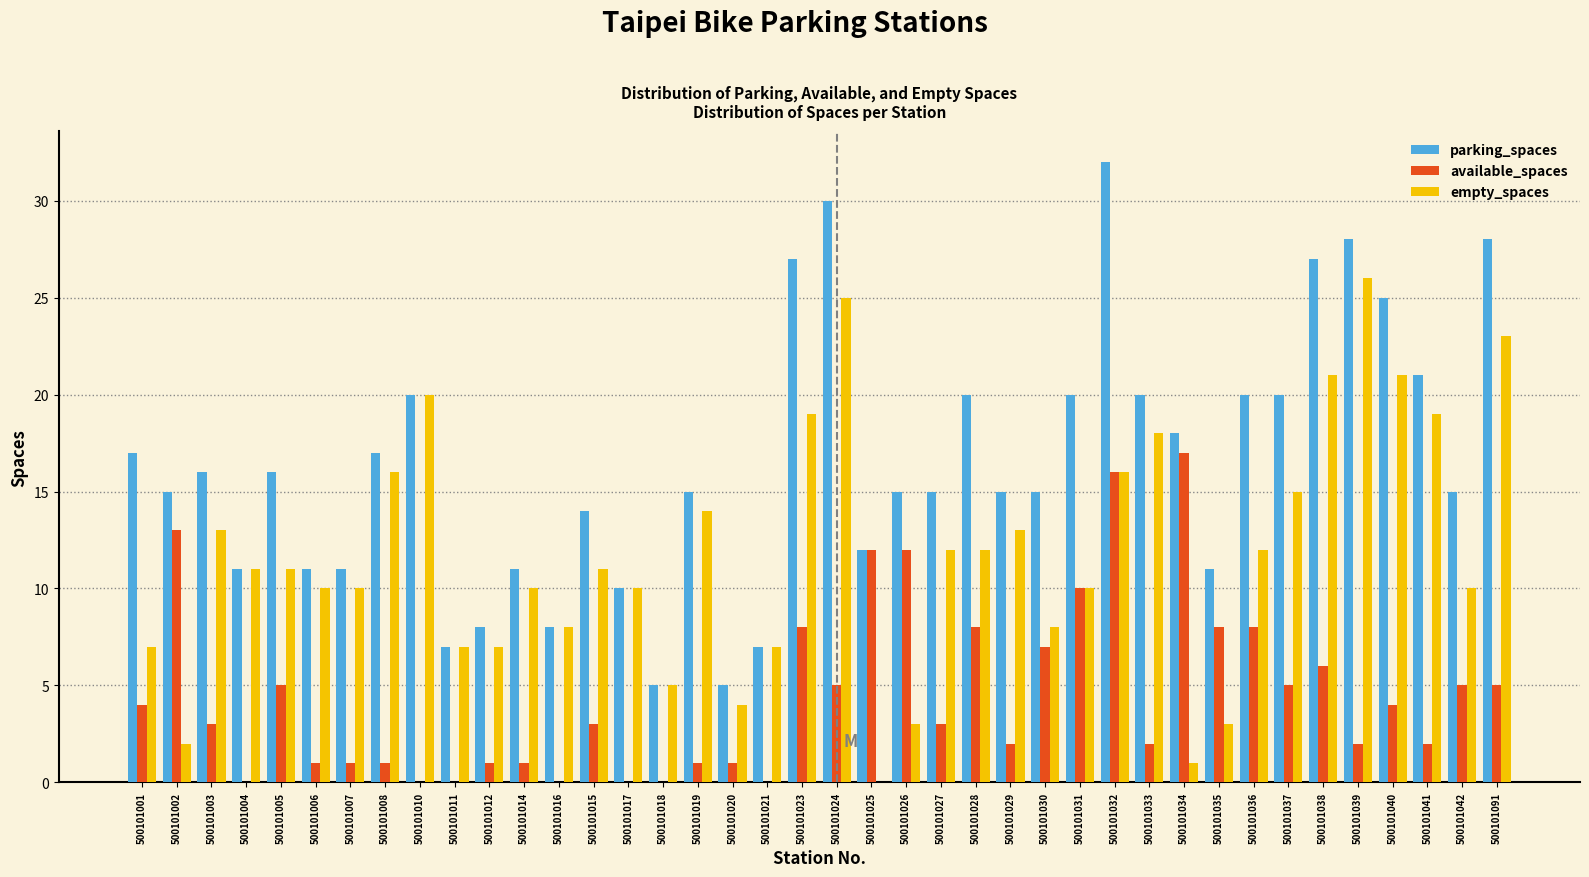

What is the highest value of the available_spaces series?

17